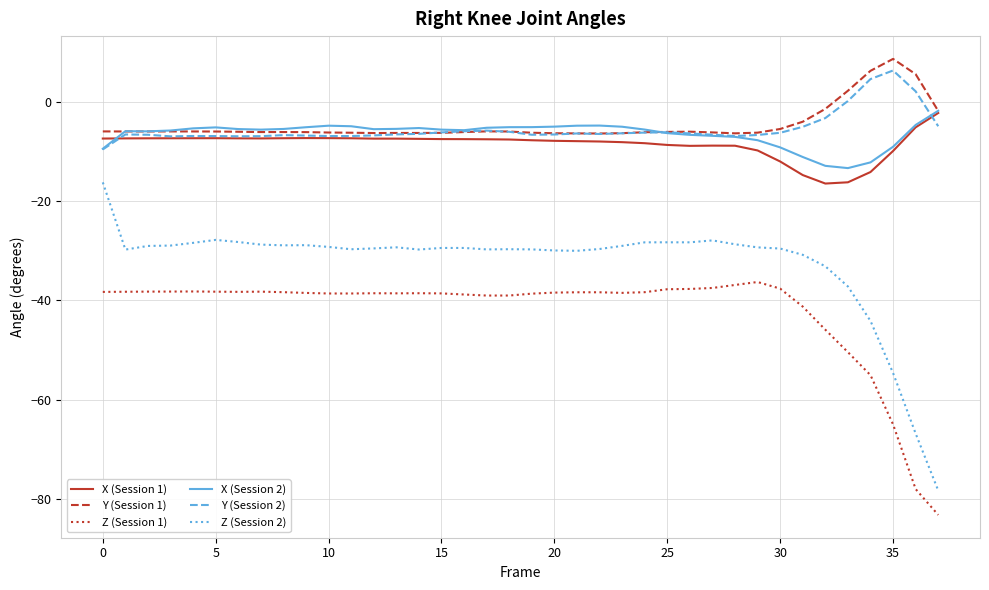

What is the sum of all Y (Session 2) values?

-207.1